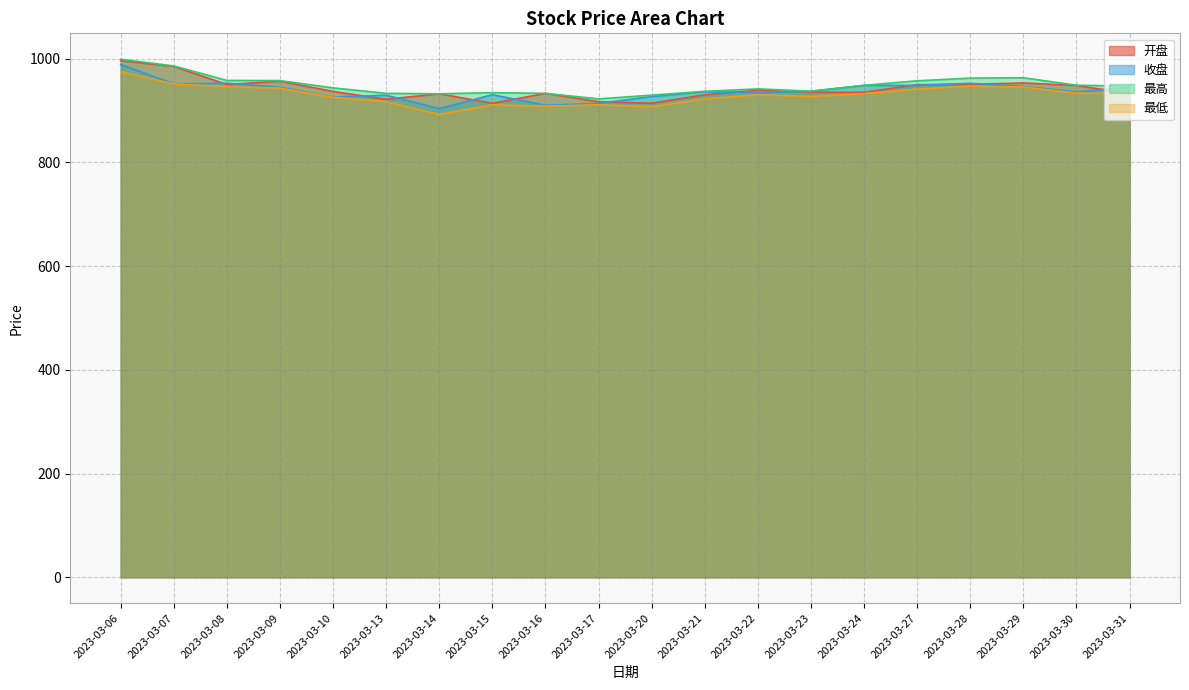

Rank the series at 2023-03-14 from lowest to highest value.

最低, 收盘, 开盘, 最高